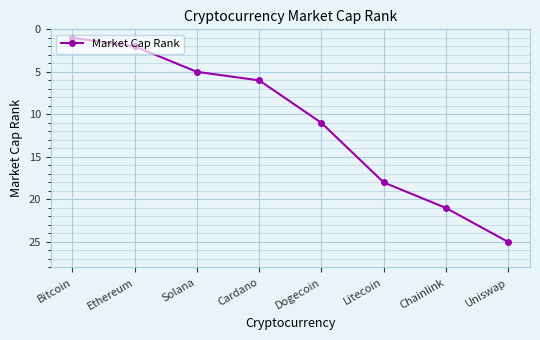

List the labels in order of value, largest first.

Uniswap, Chainlink, Litecoin, Dogecoin, Cardano, Solana, Ethereum, Bitcoin